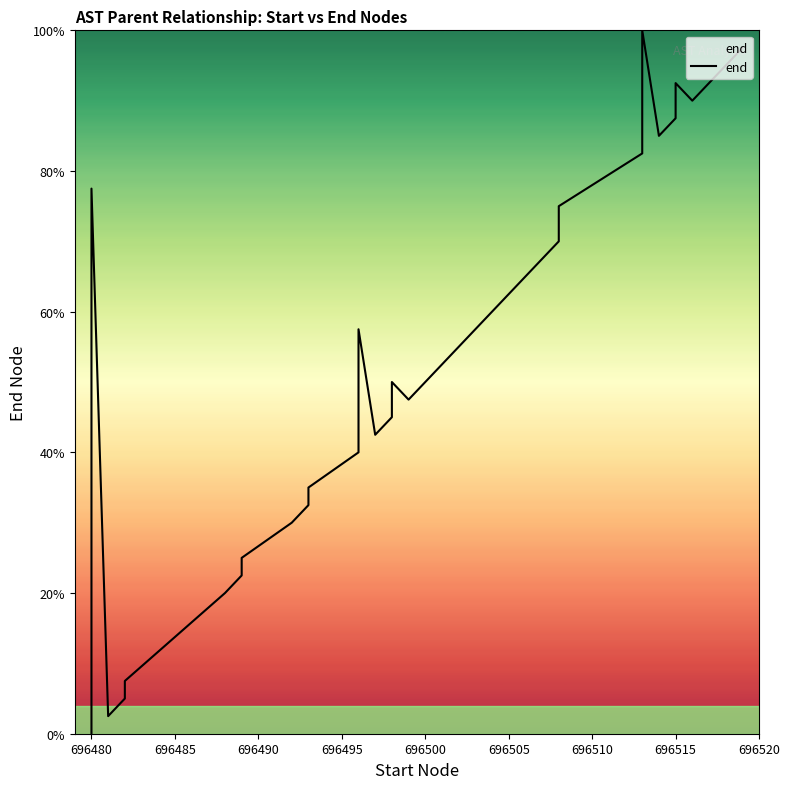

How many data points does each series have?

40